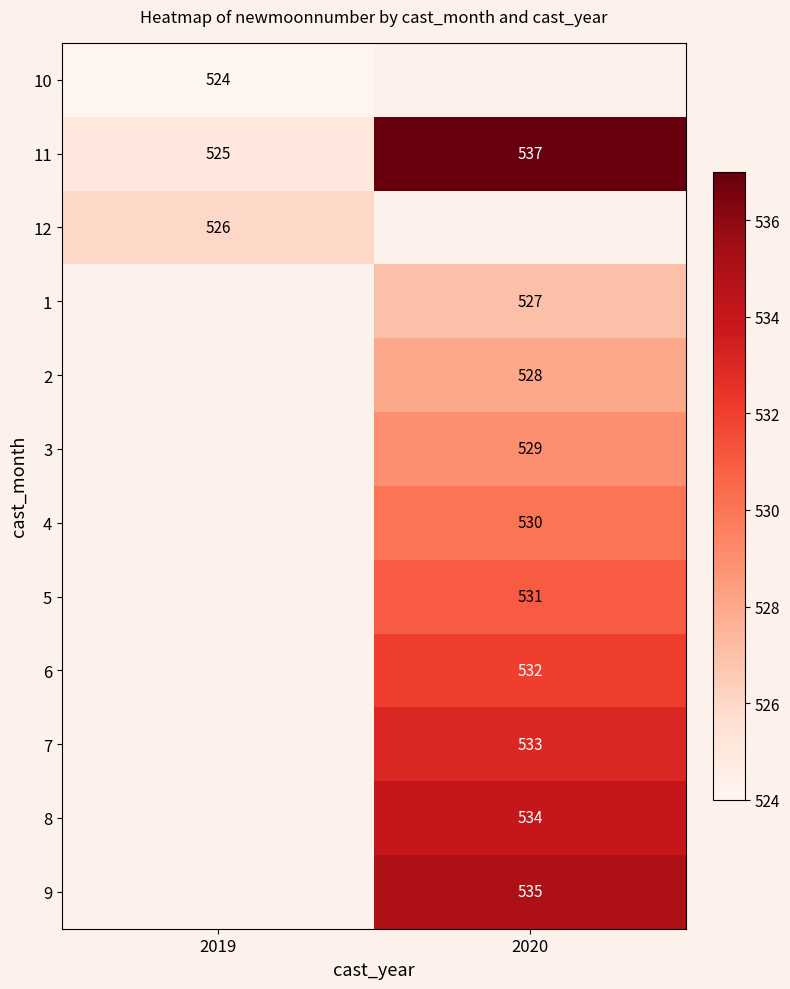

What is the difference between the 11 values at 2020 and 2019?

12